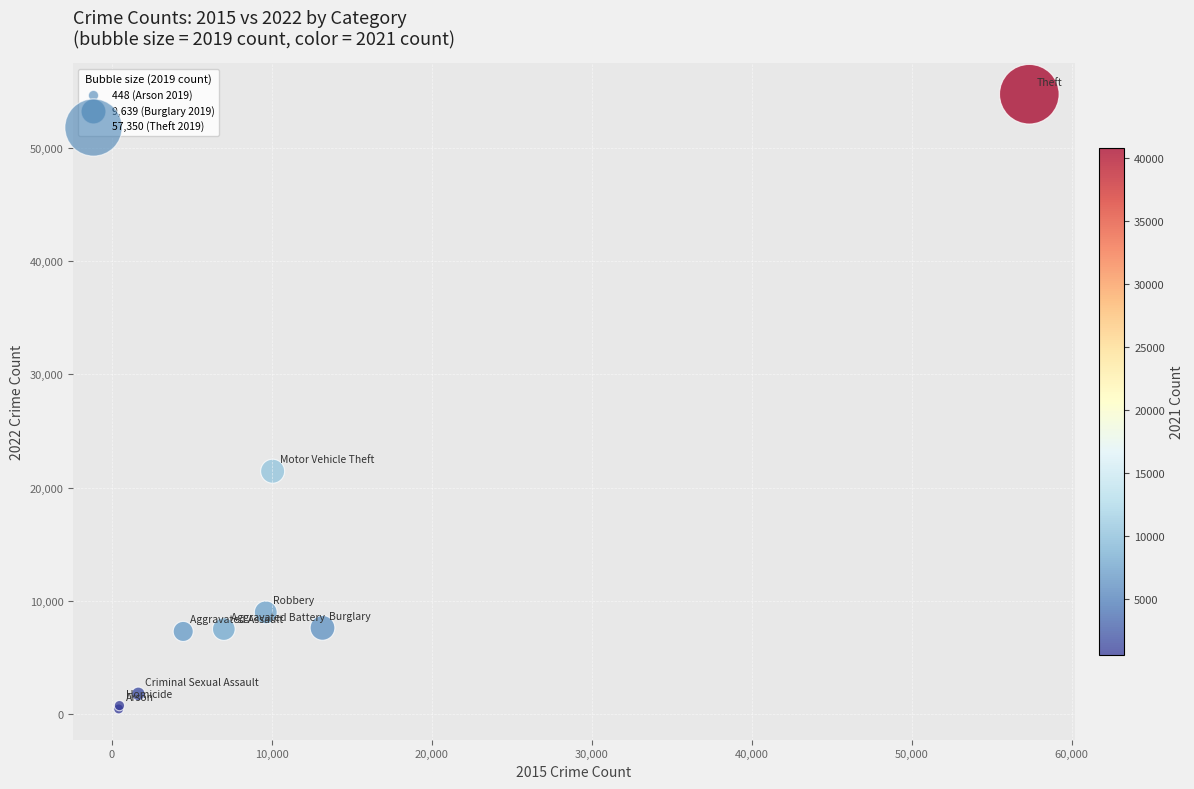

What Y value in the scatter plot is closest to 27601?

21444